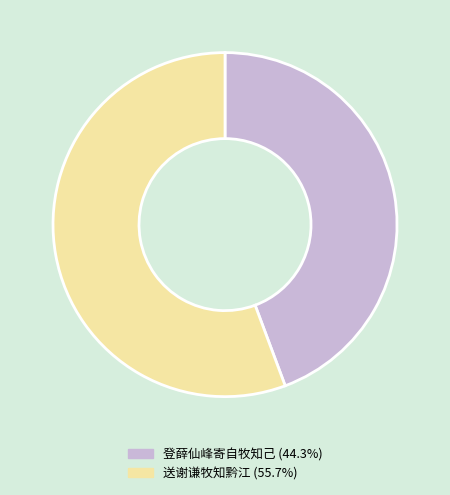

Rank the categories by value from highest to lowest.

送谢谦牧知黔江, 登薛仙峰寄自牧知己